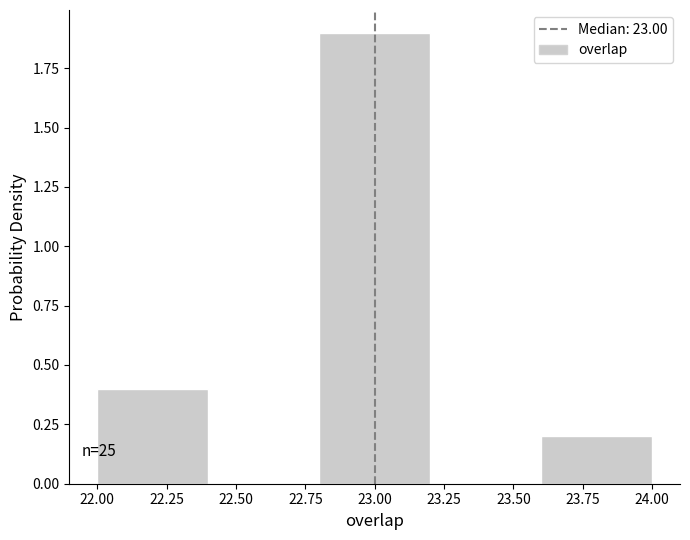

Over which range of the x-axis is the bar tallest?

22.8 to 23.2